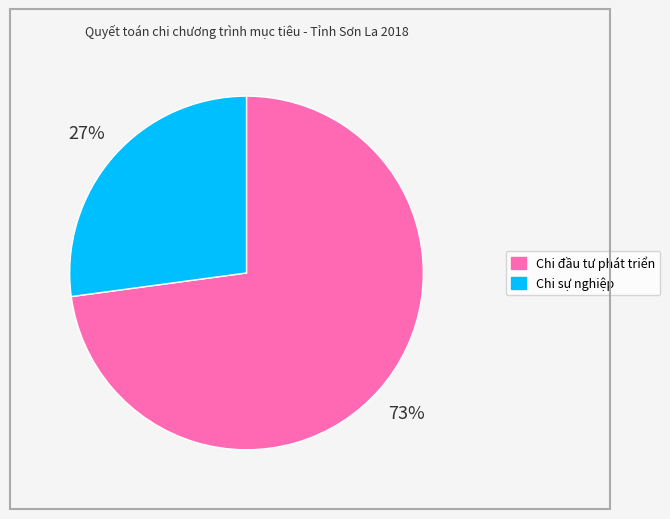

Which slice is the smallest?

Chi sự nghiệp